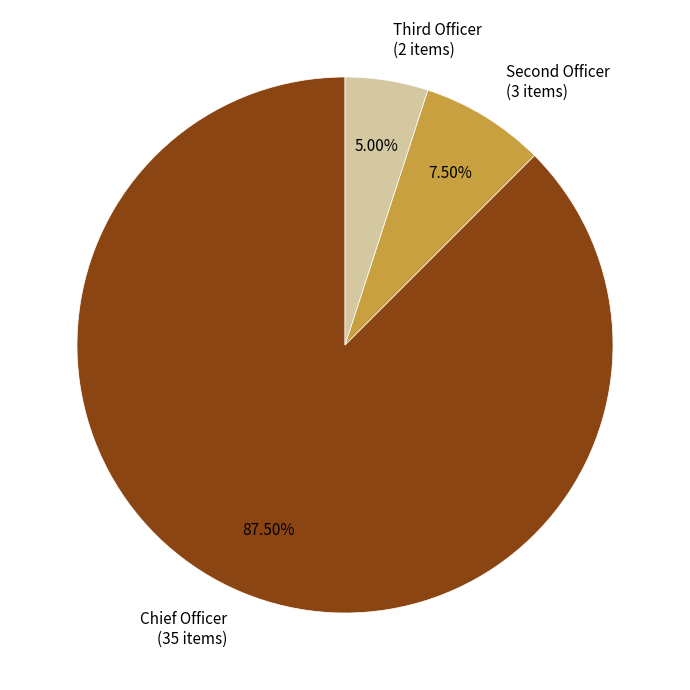

How much of the chart is everything except Chief Officer?

12.5%